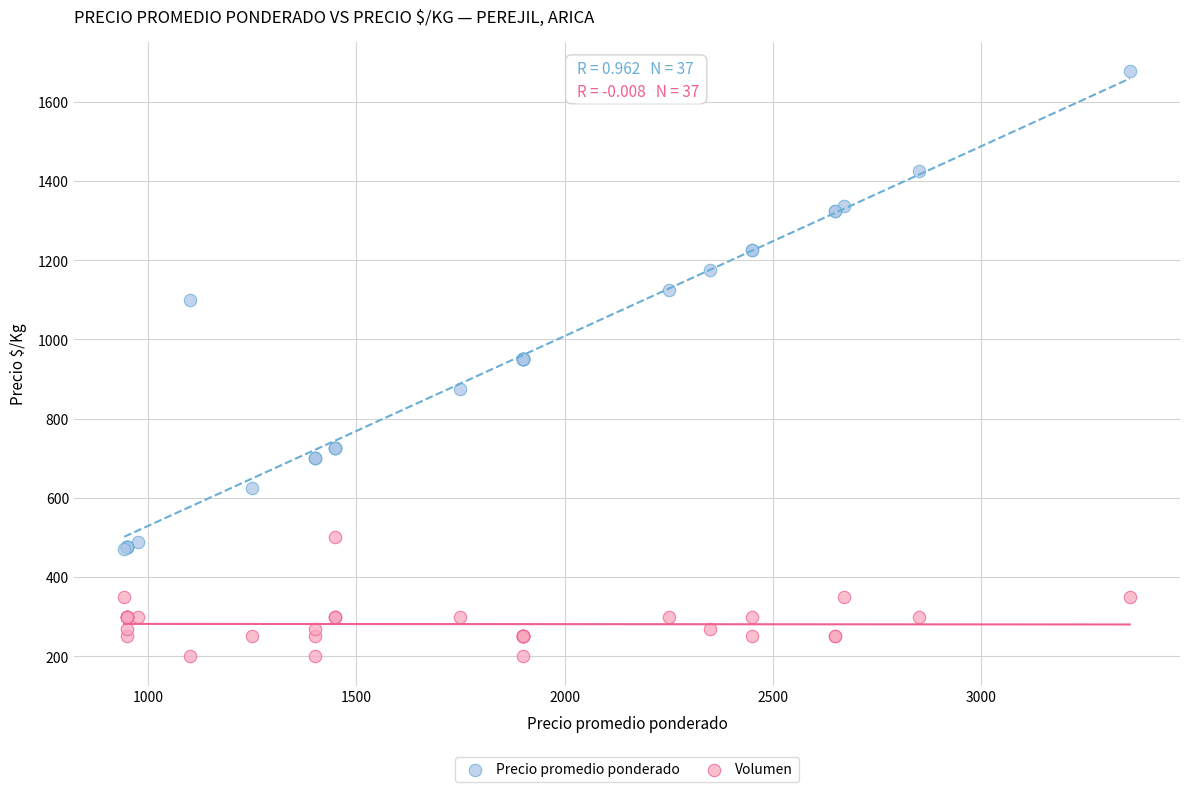

Which series contains the highest Y value?

Precio promedio ponderado